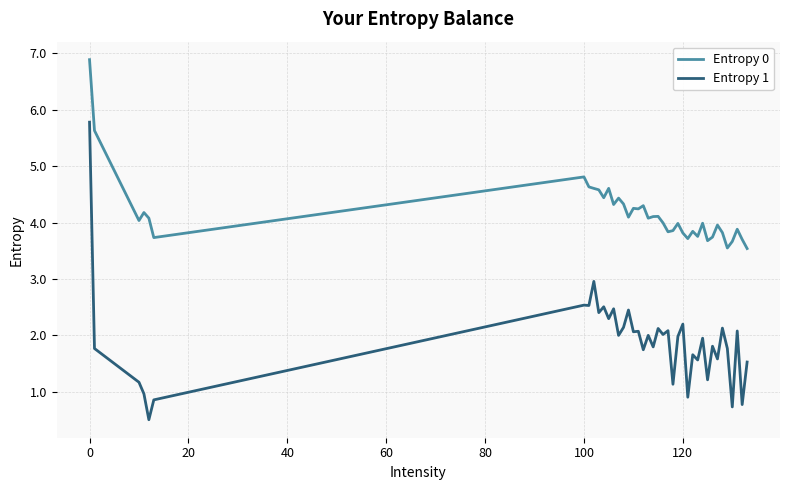

What is the difference between the maximum and minimum values in the Entropy 0 series?

3.3